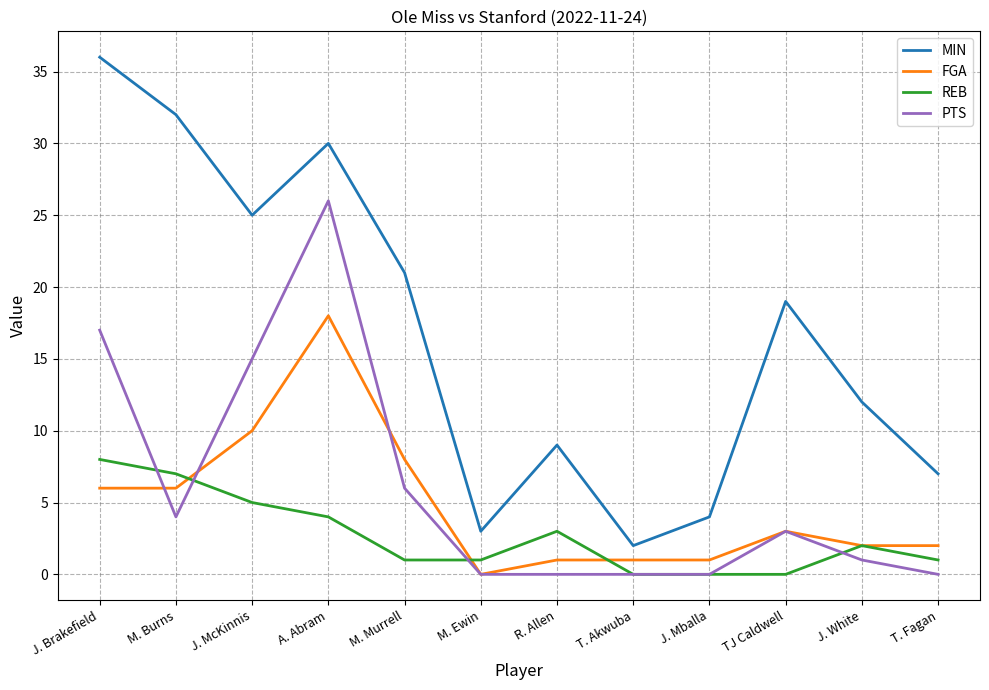

What are all the series names shown in the legend?

MIN, FGA, REB, PTS